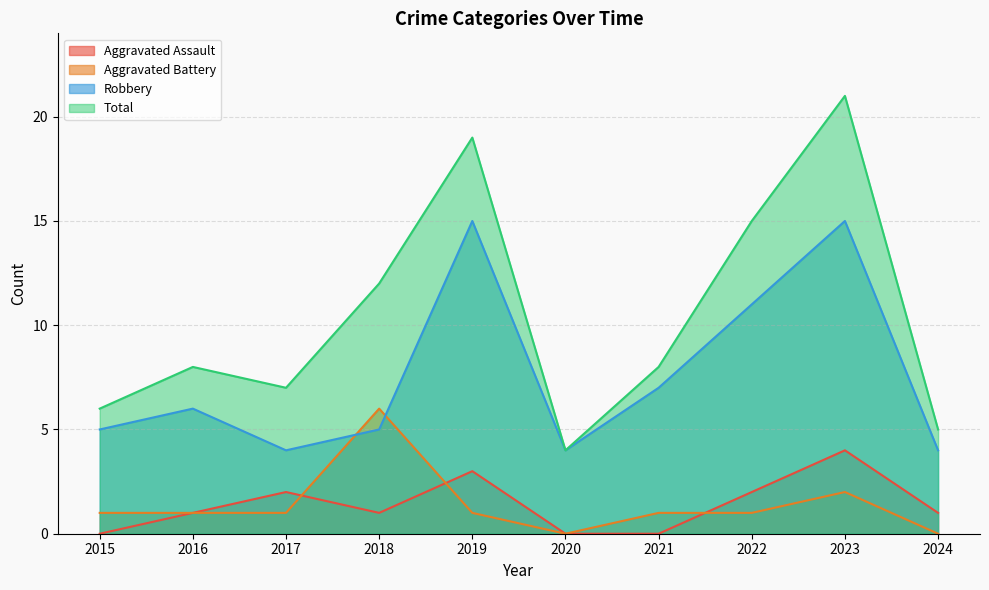

What is the value of the Total point at the 6th from the left?

4